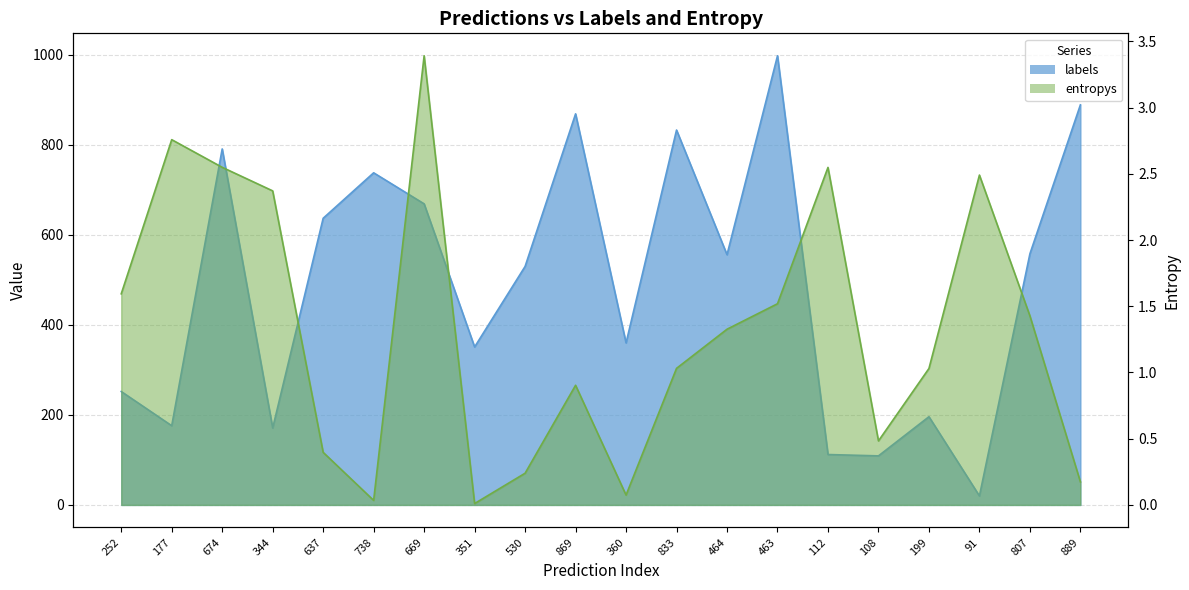

Reading left to right, list all the values displayed in this chart.

labels: 252.0	176.0	791.0	171.0	637.0	738.0	669.0	351.0	530.0	869.0	360.0	833.0	556.0	998.0	112.0	109.0	196.0	20.0	558.0	889.0
entropys: 1.6	2.8	2.5	2.4	0.4	0.0	3.4	0.0	0.2	0.9	0.1	1.0	1.3	1.5	2.5	0.5	1.0	2.5	1.4	0.2